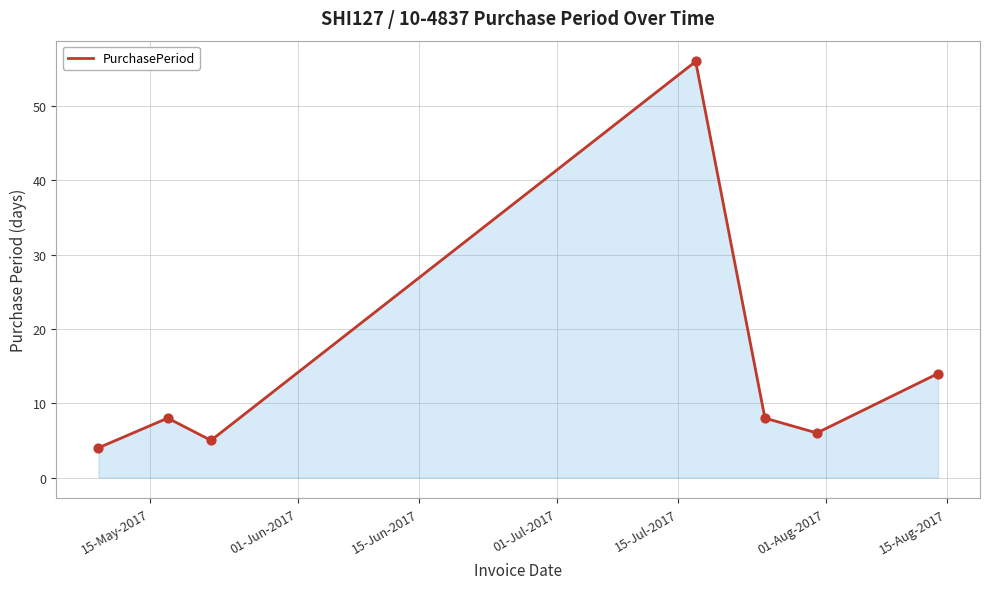

What is the greatest value displayed?

56